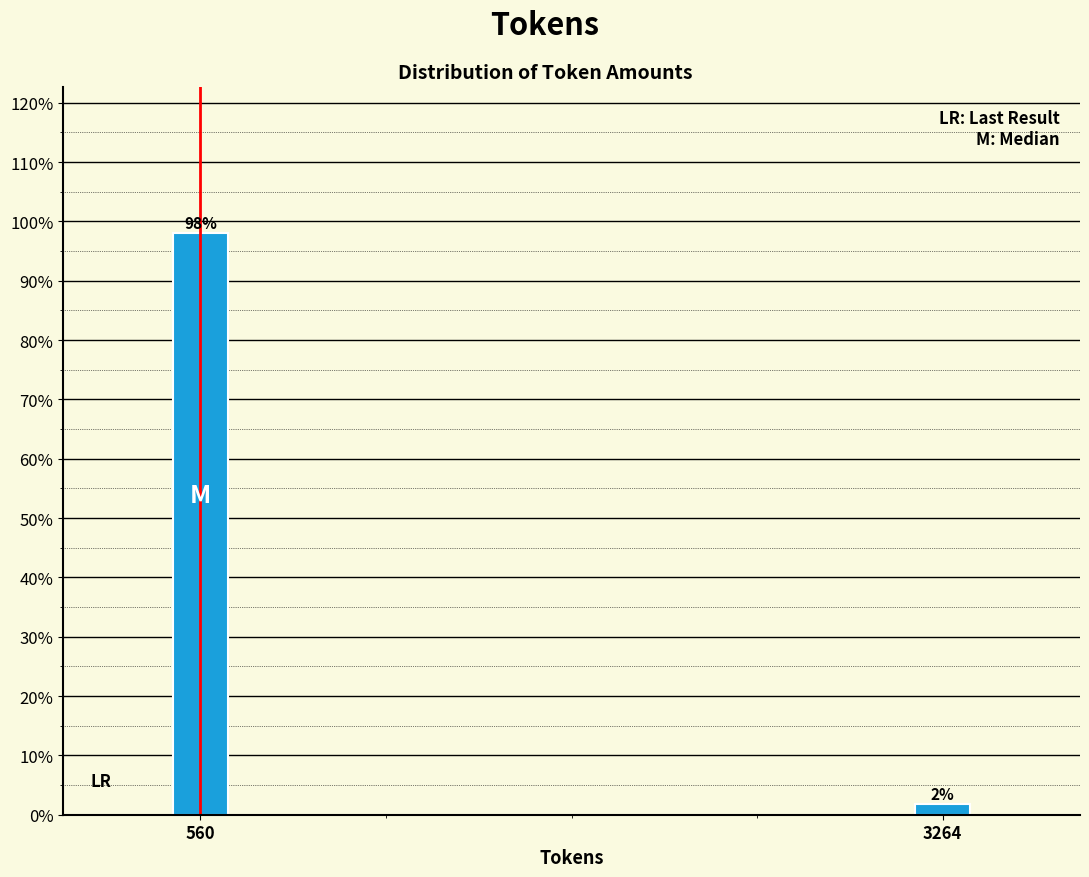

True or false: the data shows 98.1 at 560.

True